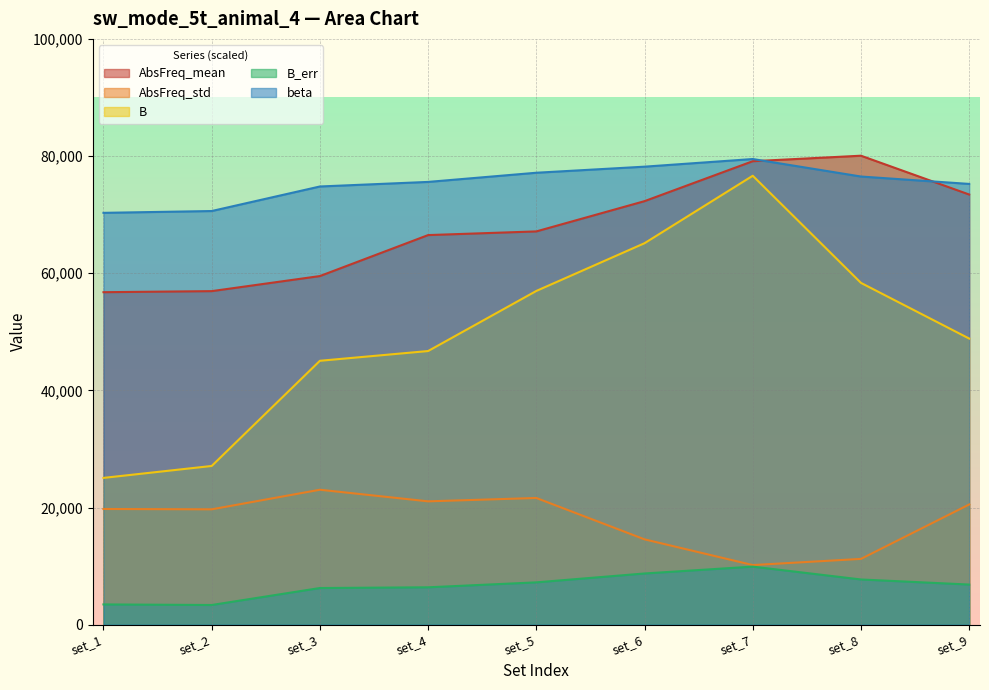

Which series has the largest total across all categories?

beta